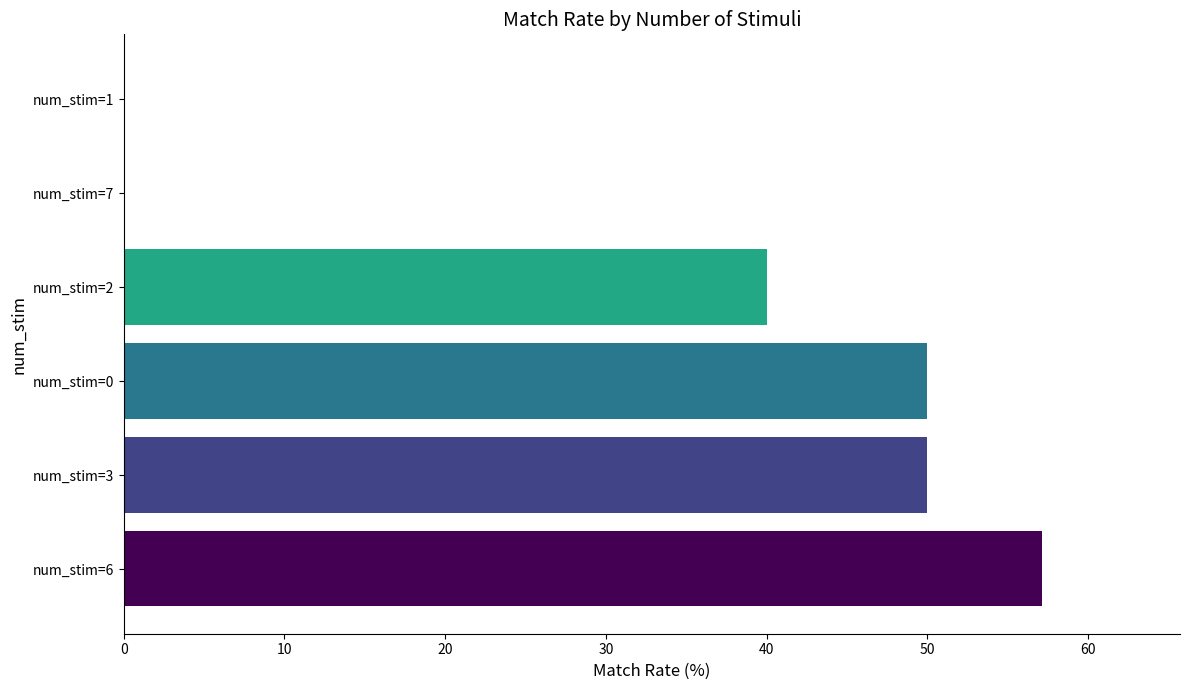

Which has a higher value, num_stim=0 or num_stim=7?

num_stim=0